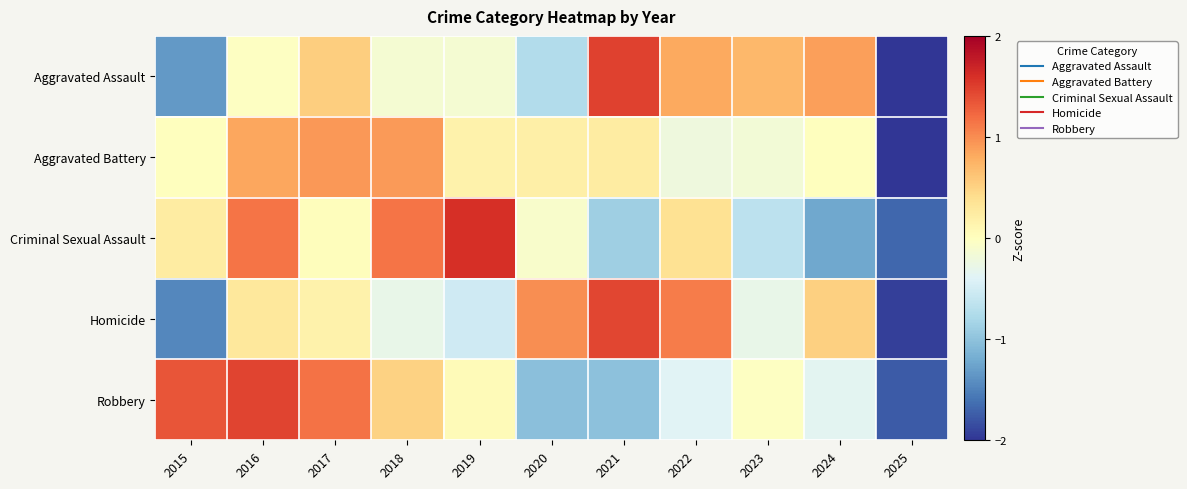

Reading right to left, list all the values displayed in this chart.

Aggravated Assault: 2025=-2.1	2024=0.9	2023=0.7	2022=0.8	2021=1.5	2020=-0.7	2019=-0.1	2018=-0.1	2017=0.5	2016=-0.0	2015=-1.3
Aggravated Battery: 2025=-2.9	2024=0.0	2023=-0.2	2022=-0.2	2021=0.2	2020=0.2	2019=0.2	2018=0.9	2017=0.9	2016=0.8	2015=0.0
Criminal Sexual Assault: 2025=-1.7	2024=-1.2	2023=-0.7	2022=0.4	2021=-0.9	2020=-0.1	2019=1.6	2018=1.2	2017=0.0	2016=1.2	2015=0.2
Homicide: 2025=-1.9	2024=0.5	2023=-0.3	2022=1.1	2021=1.5	2020=1.0	2019=-0.5	2018=-0.3	2017=0.2	2016=0.3	2015=-1.5
Robbery: 2025=-1.8	2024=-0.3	2023=-0.0	2022=-0.4	2021=-1.0	2020=-1.0	2019=0.0	2018=0.5	2017=1.2	2016=1.5	2015=1.4